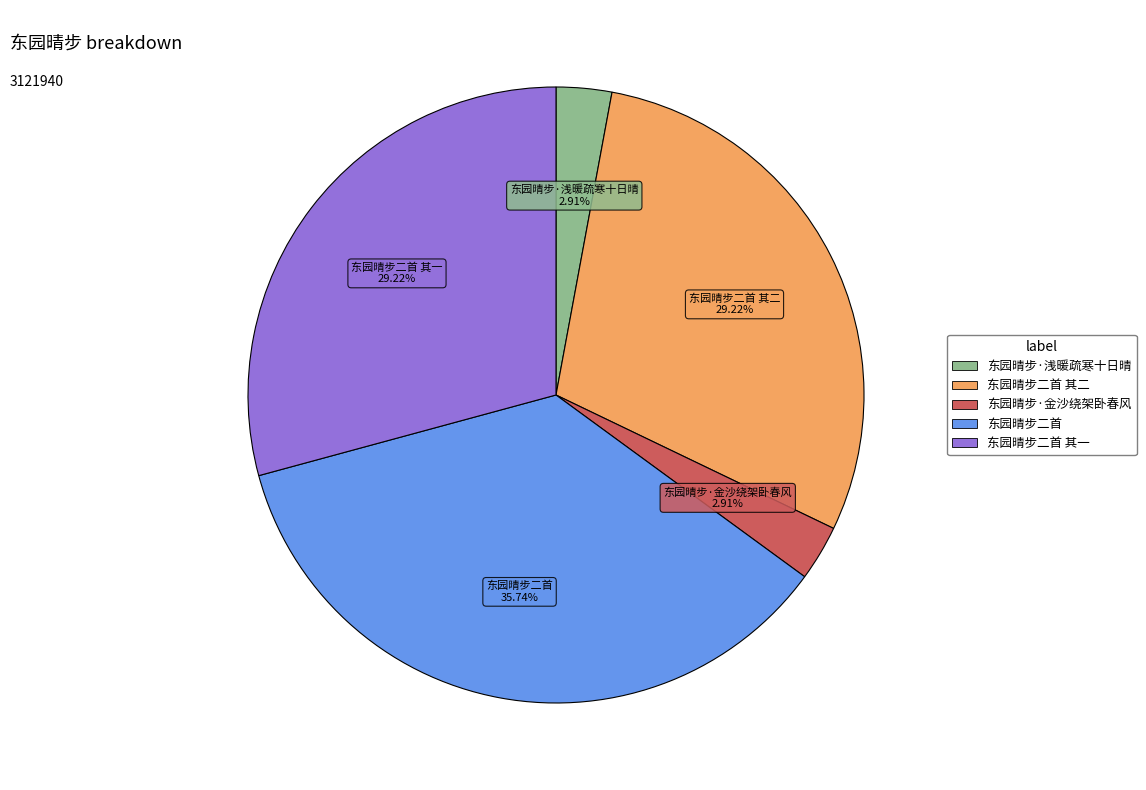

To the nearest percent, what is the difference between the largest and smallest slice percentages?

33%